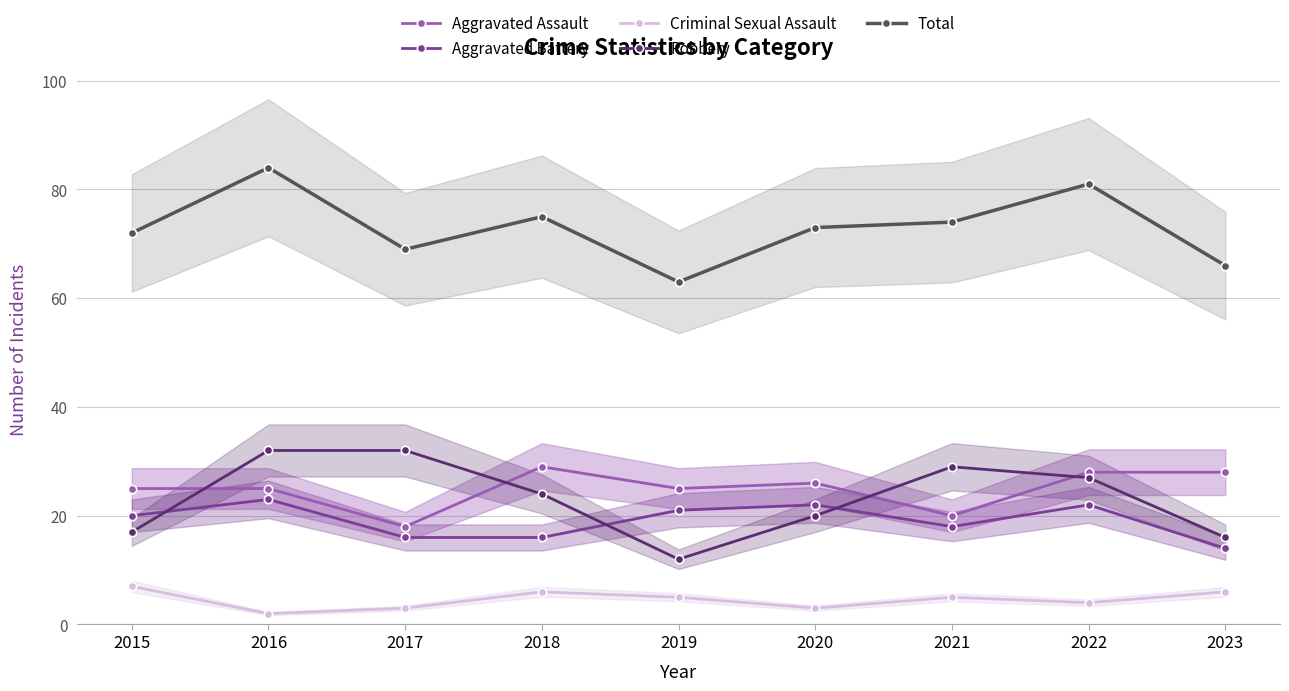

Is it true that Aggravated Battery equals 20 at 2015?

True